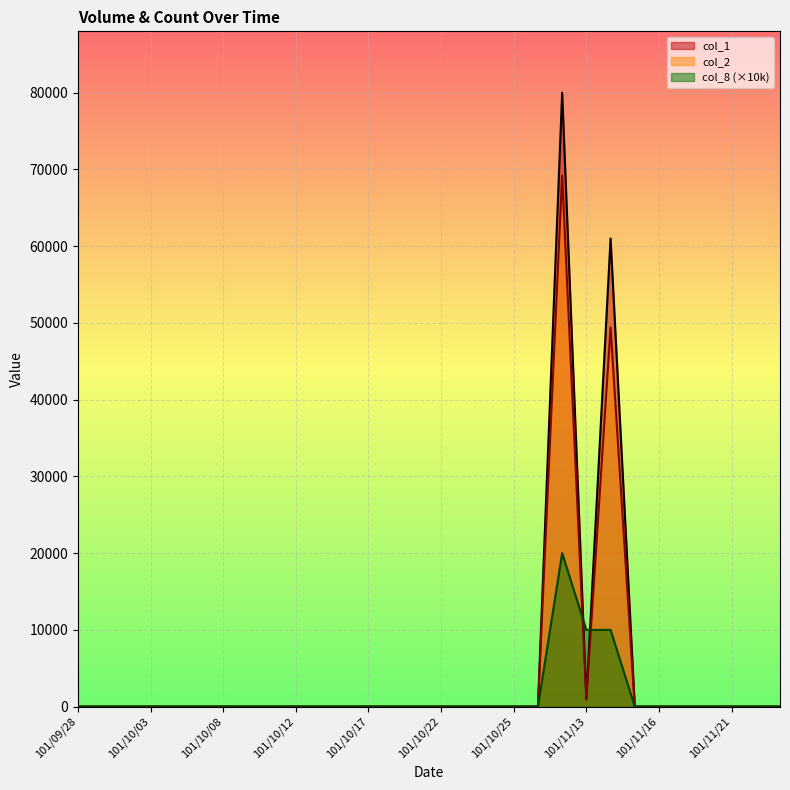

What is the label of the 11th point from the right?

101/10/26